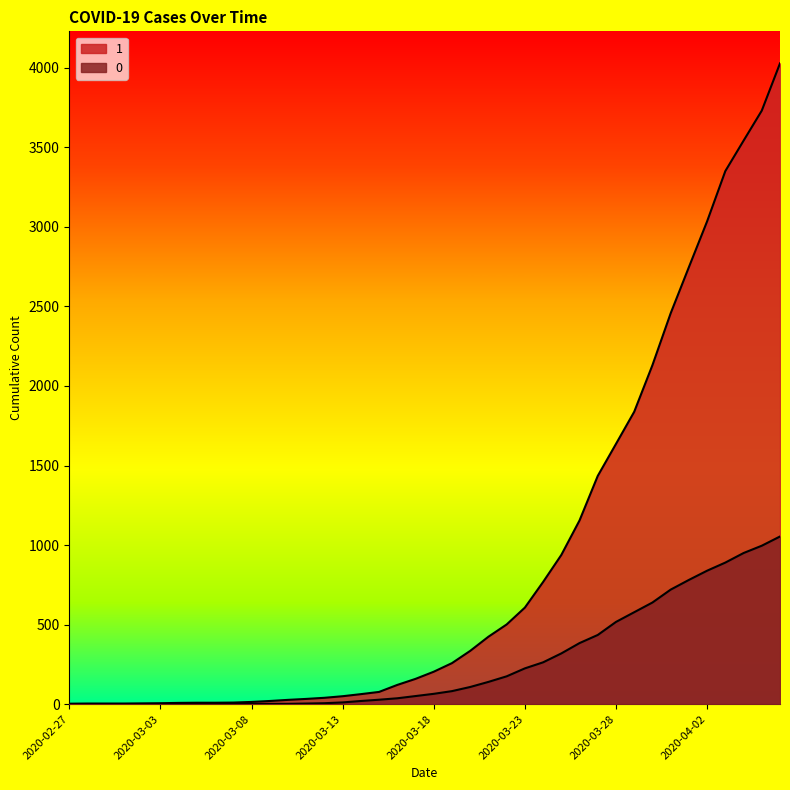

At which label does 0 first exceed 65?

2020-03-19